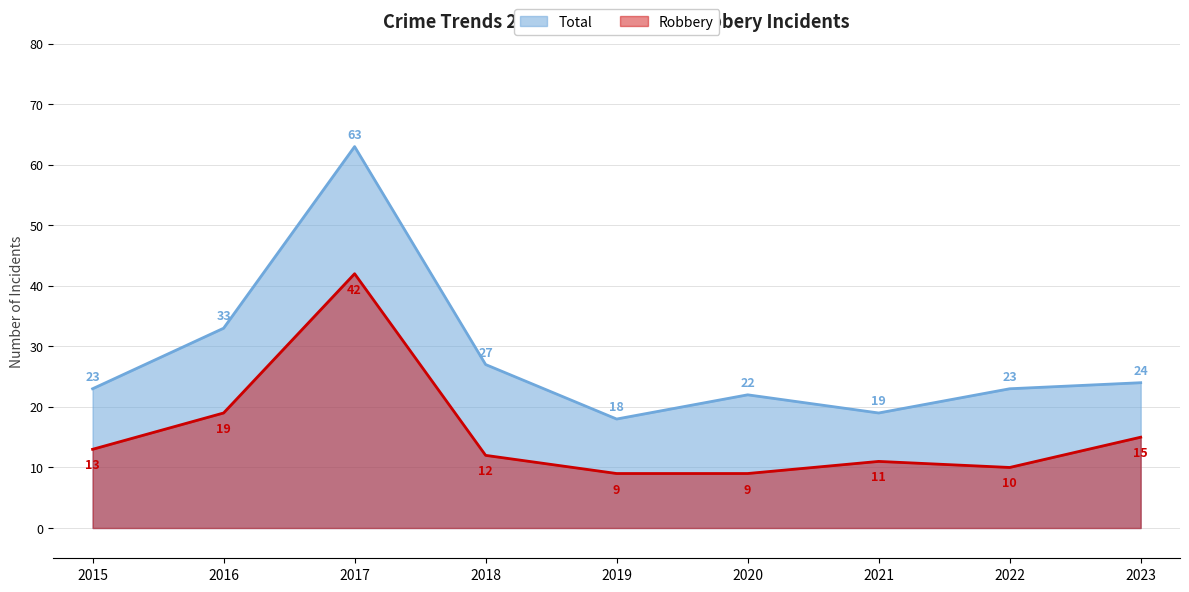

At 2016, list the series in order from largest to smallest.

Total, Robbery